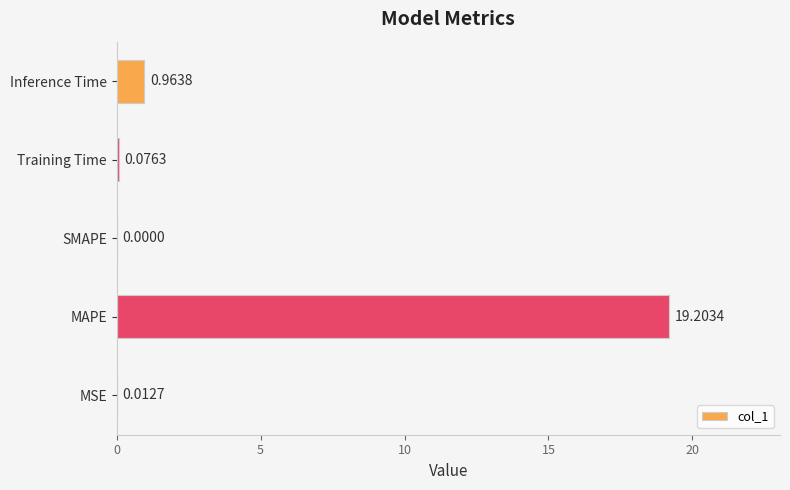

Which category has the highest value across all series?

MAPE